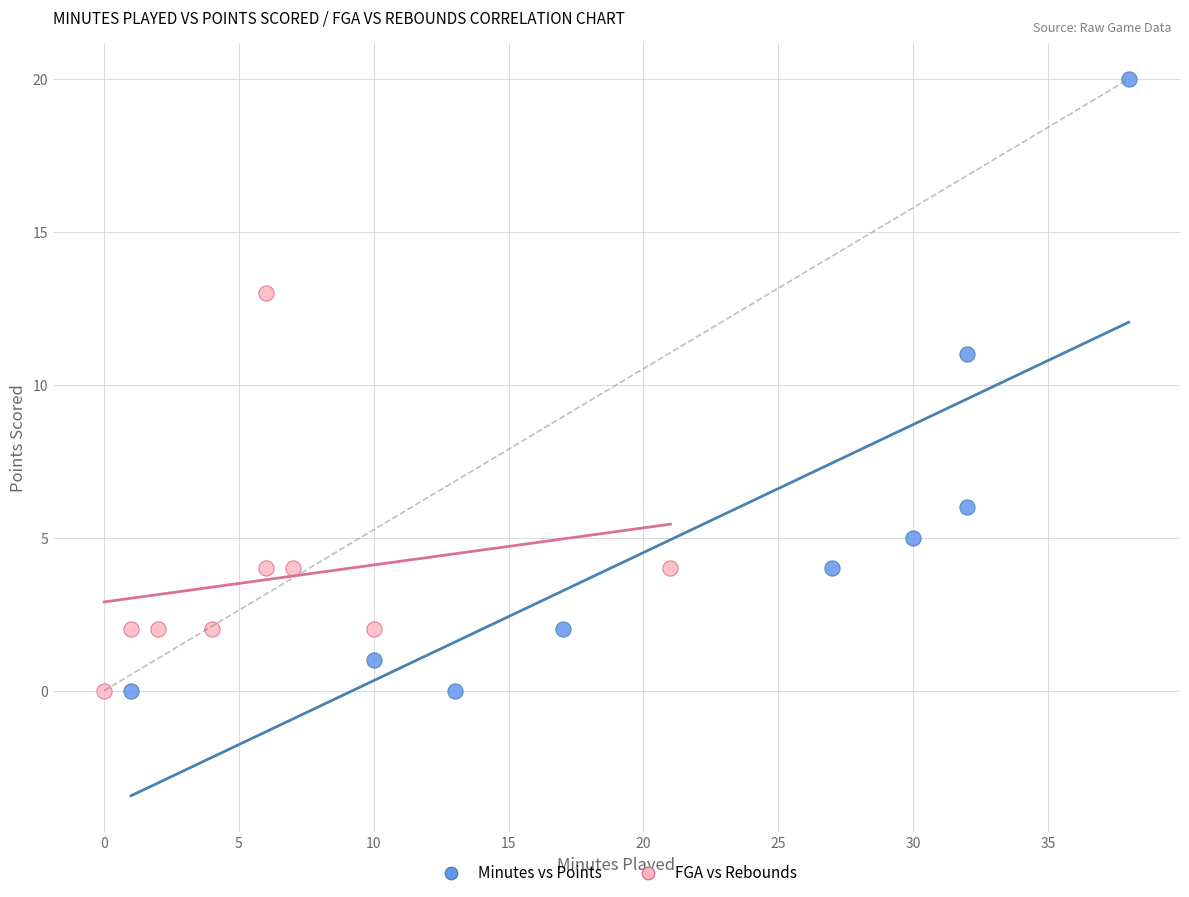

Which series reaches the maximum Y coordinate?

Minutes vs Points